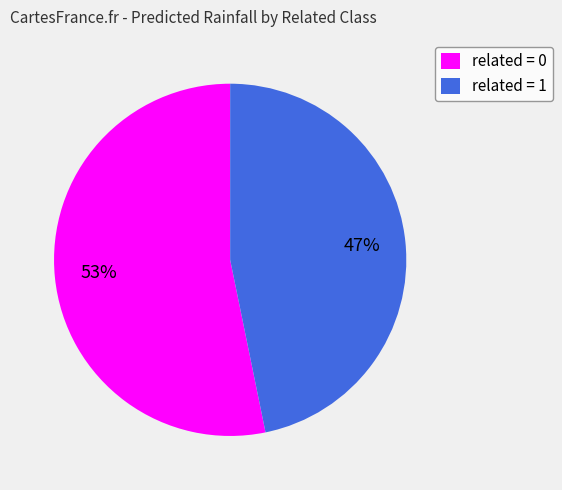

Approximately how many times larger is the value at related = 0 compared to related = 1?

1.1